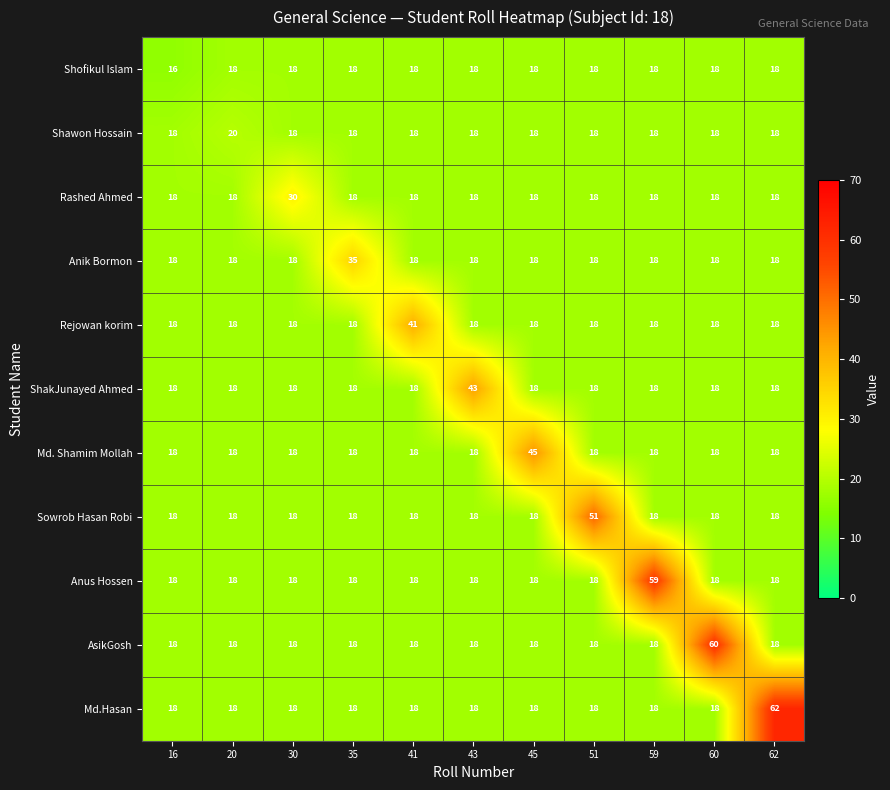

Which category has the highest value across all series?

62